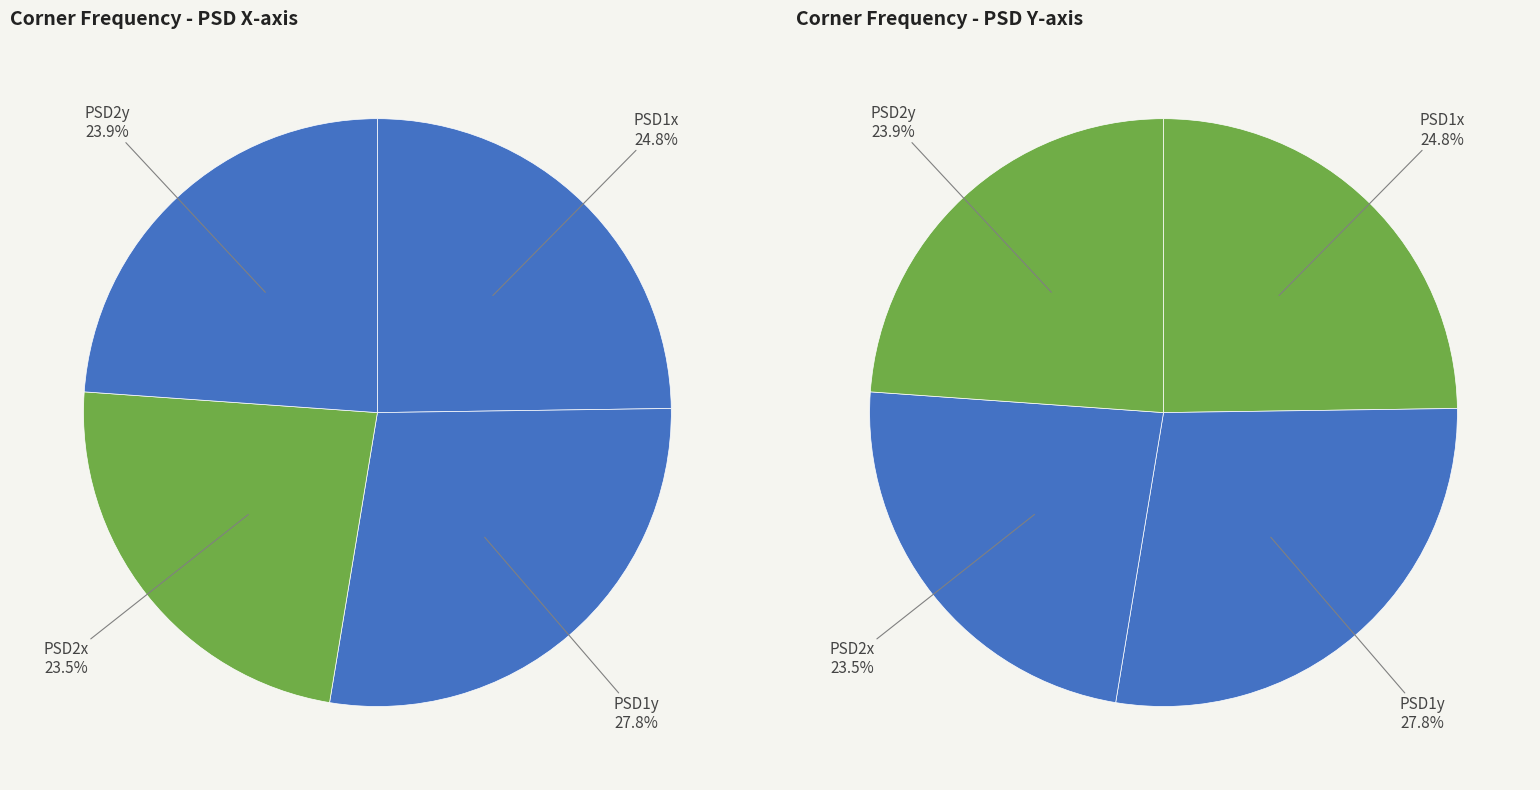

True or false: PSD1y accounts for 38% of the total.

False